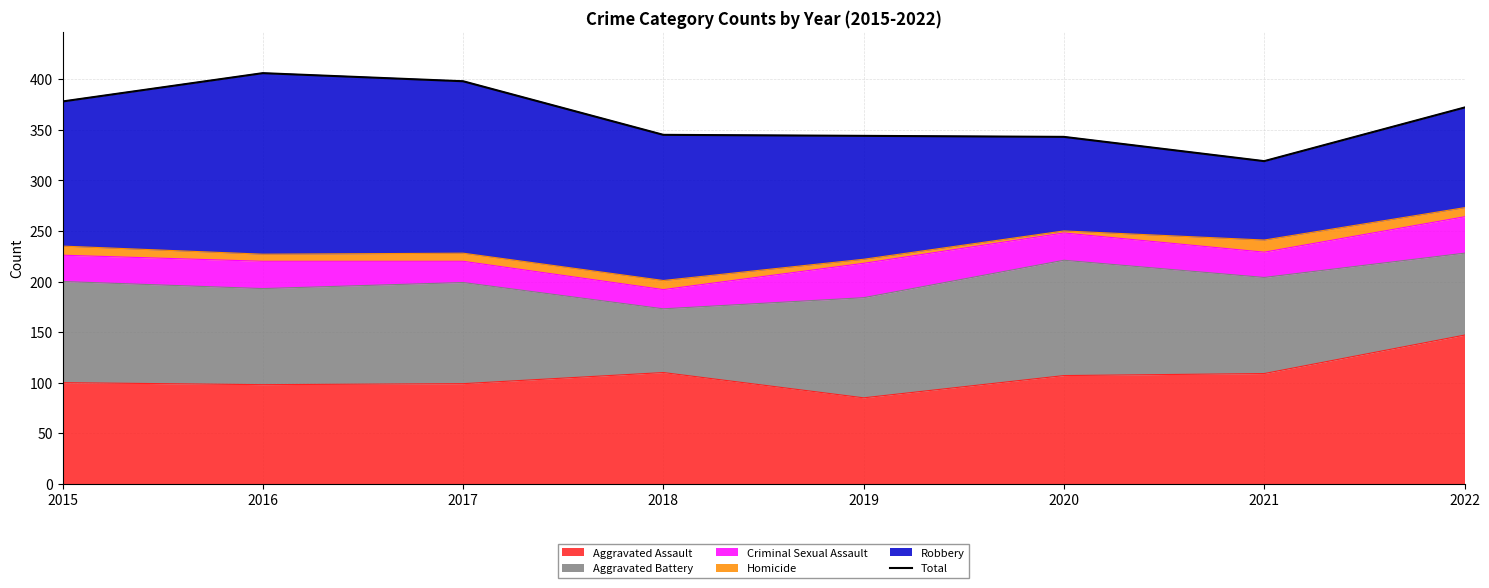

How many data points are less than 372?

4